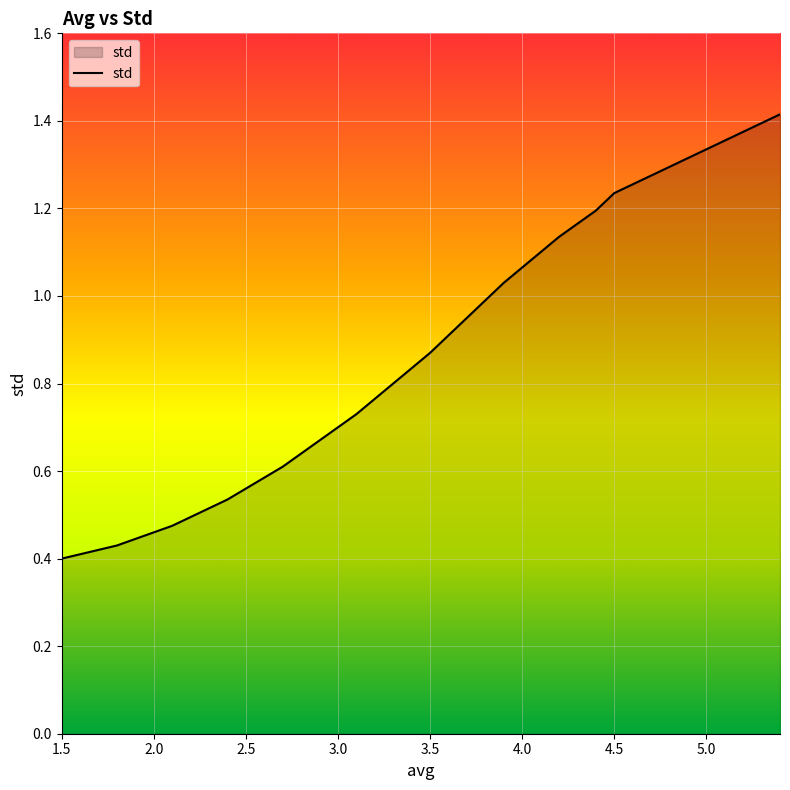

List the labels in order of value, largest first.

5.4, 5.3, 5.2, 5.1, 5.0, 4.9, 4.8, 4.7, 4.6, 4.5, 4.4, 4.3, 4.2, 4.1, 4.0, 3.9, 3.8, 3.7, 3.6, 3.5, 3.4, 3.3, 3.2, 3.1, 3.0, 2.9, 2.8, 2.7, 2.6, 2.5, 2.4, 2.3, 2.2, 2.1, 2.0, 1.9, 1.8, 1.7, 1.6, 1.5